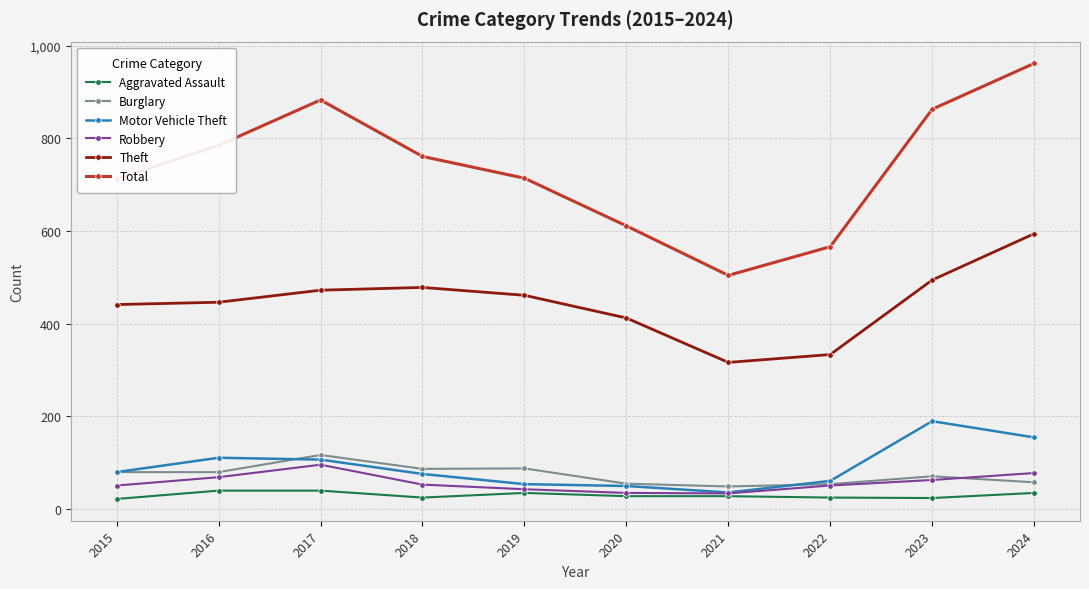

What is the value of the Motor Vehicle Theft point at the 4th from the left?

75